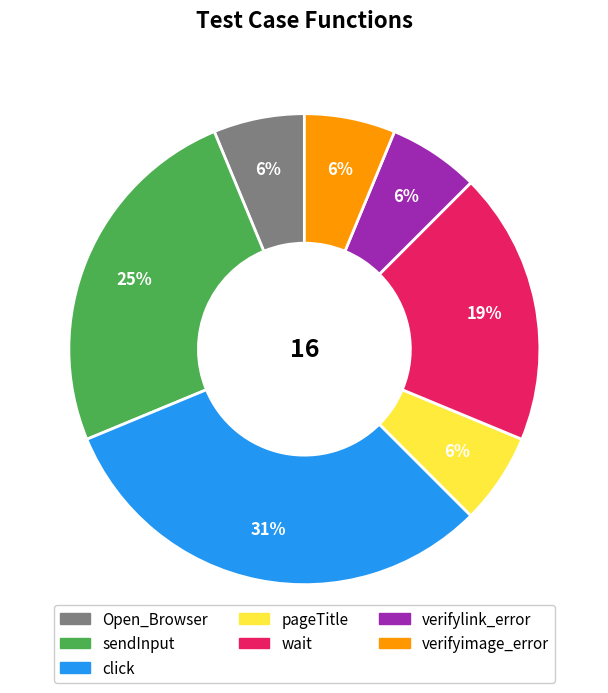

To the nearest percent, what percentage of the pie is Open_Browser?

6%